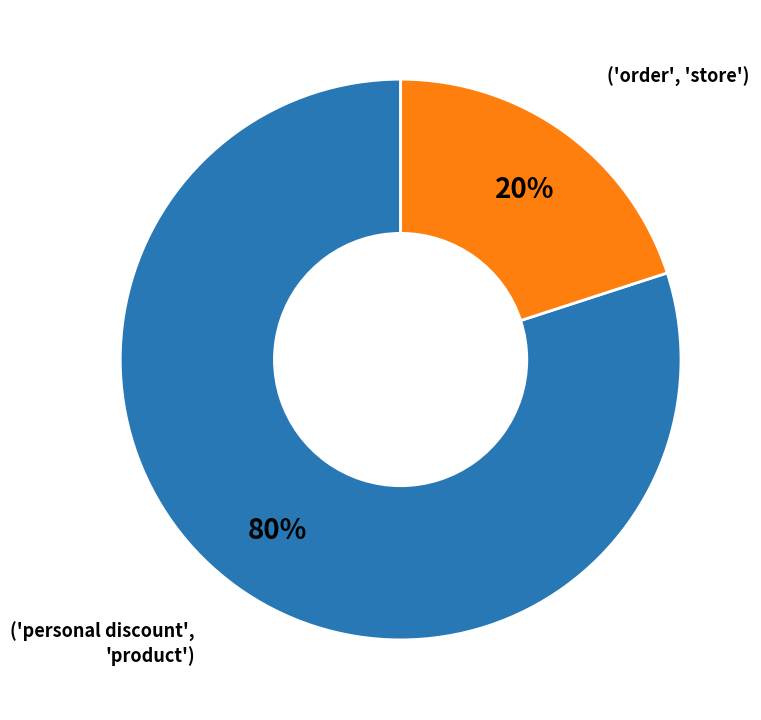

To the nearest percent, what is the difference between the largest and smallest slice percentages?

60%